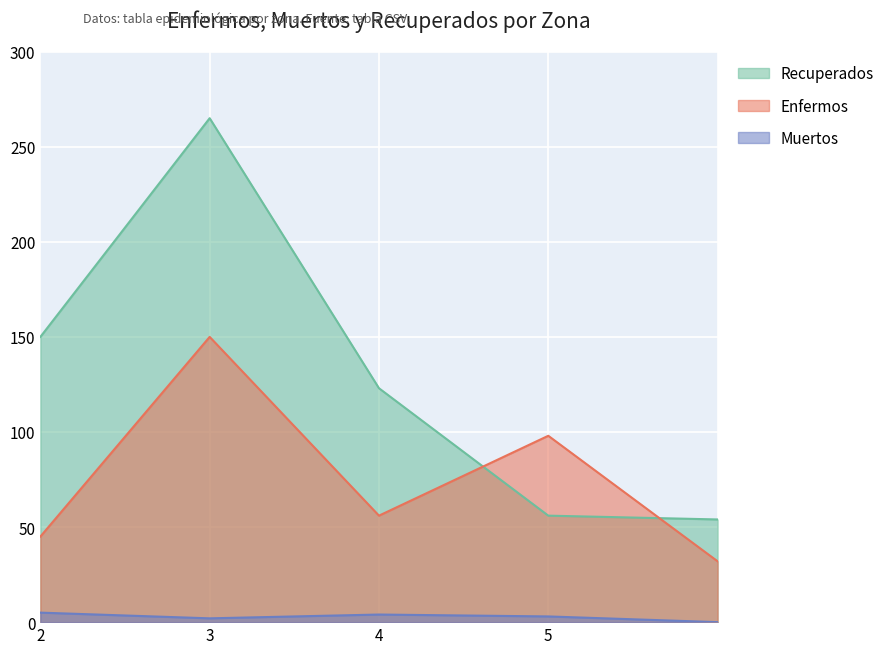

How many data points does each series have?

5